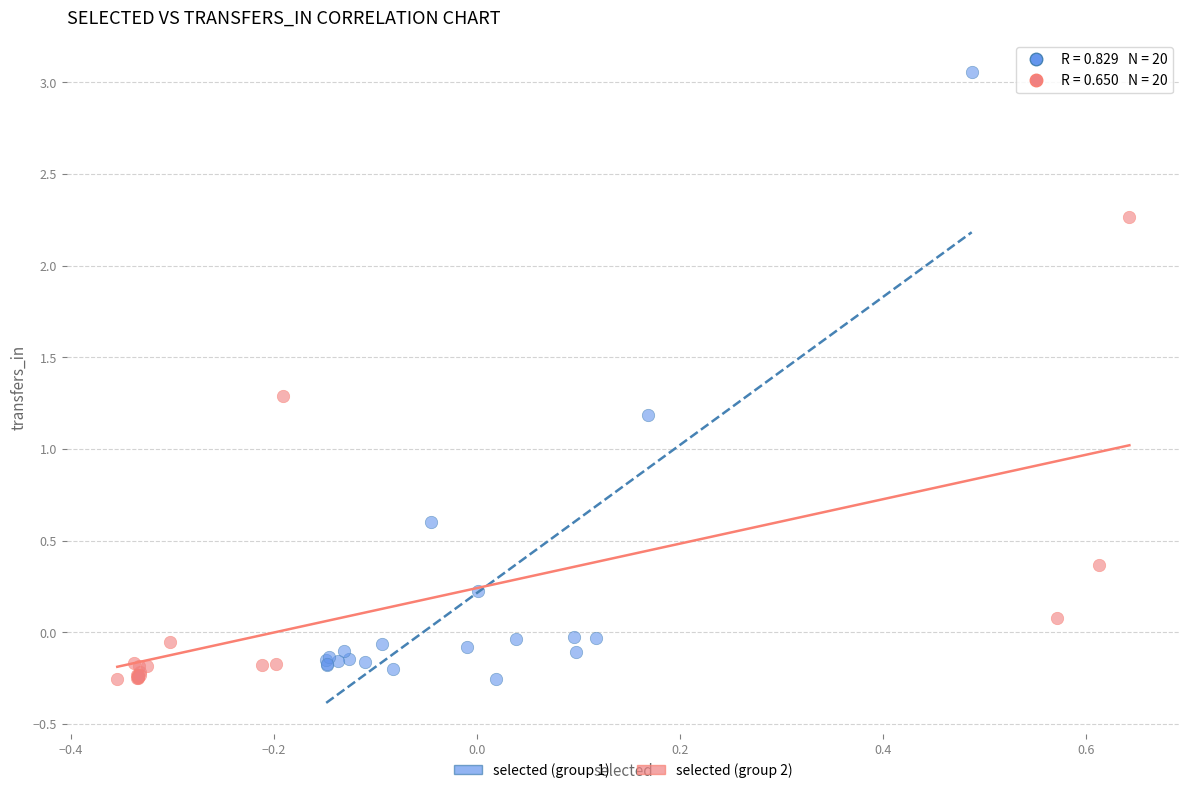

Which series has the widest spread of Y values?

selected (group 1)